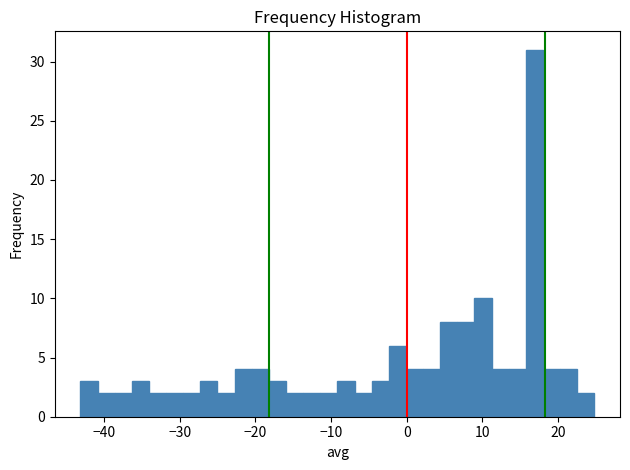

Read against the x-axis, roughly where is the centre of the tallest bar?

17